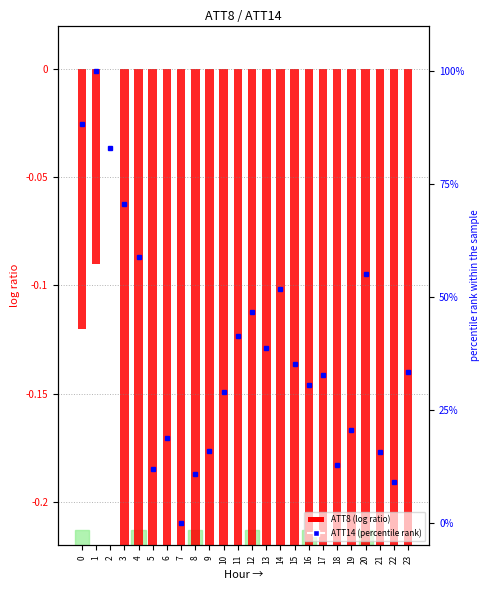

What is the value of the ATT14 (percentile) bar at the 21st from the left?

55.1